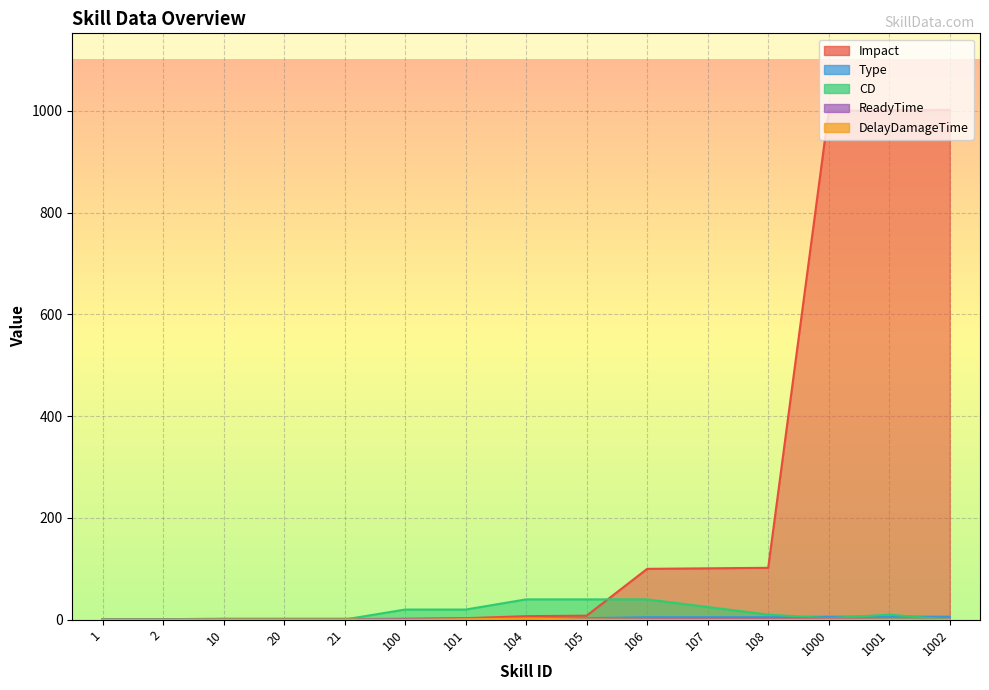

The value of CD at 101 is 20.0. True or false?

True